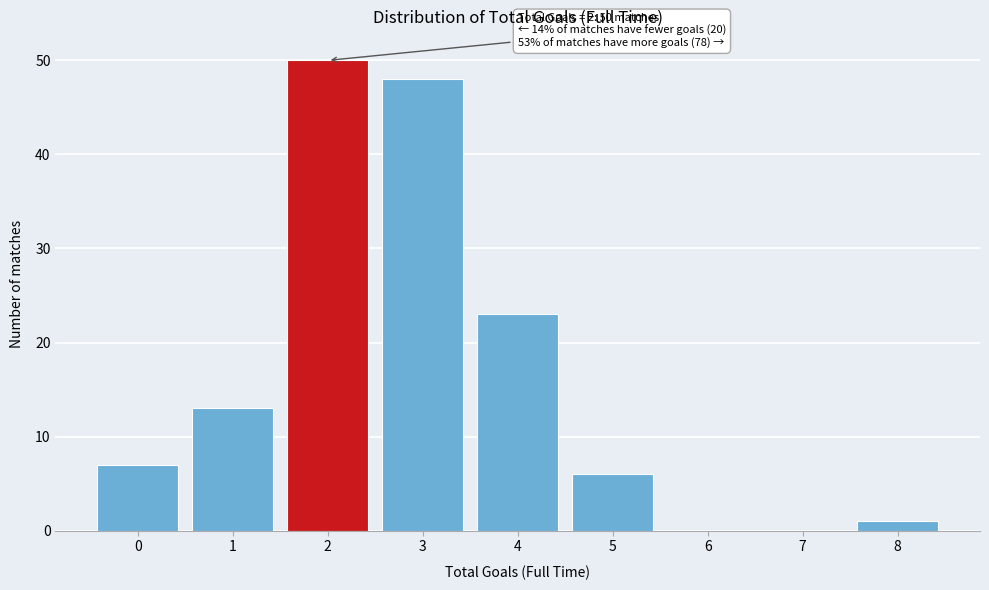

Reading right to left, transcribe all the data shown in this chart.

8=1	7=0	6=0	5=6	4=23	3=48	2=50	1=13	0=7